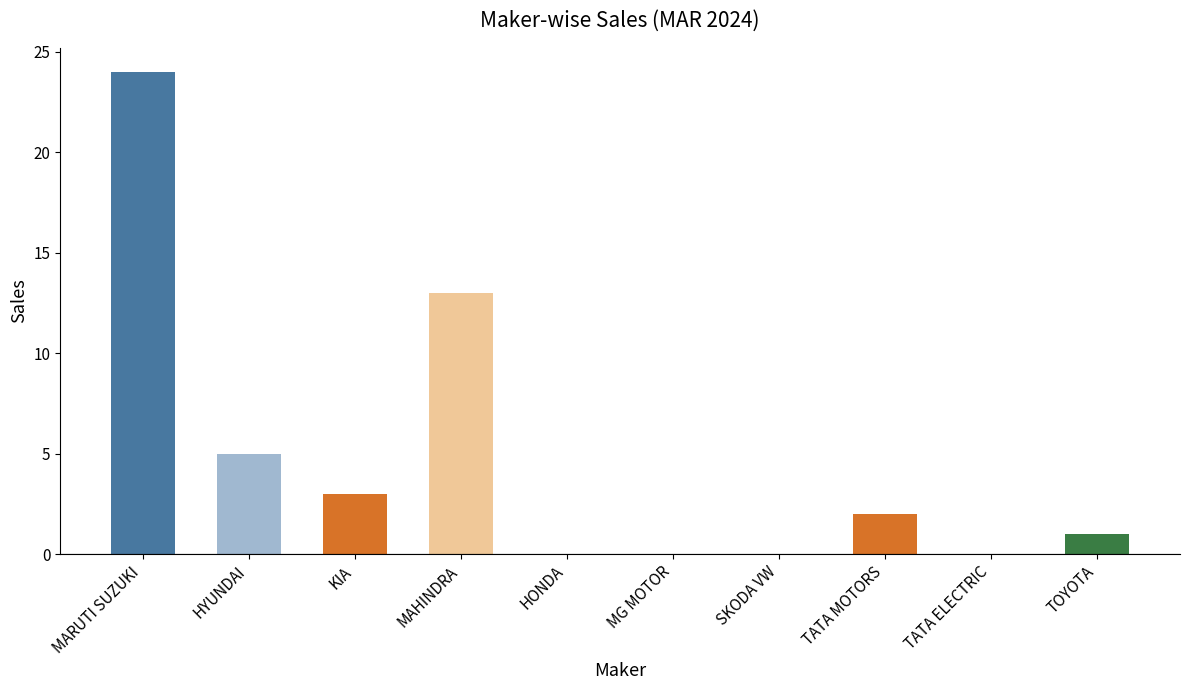

At which label does the data first exceed 2?

MARUTI SUZUKI